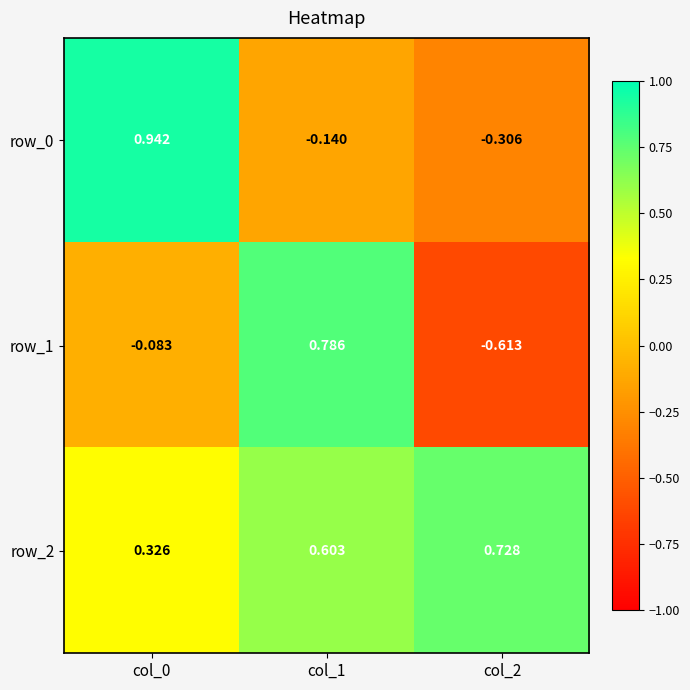

Which series has the largest total across all categories?

row_2